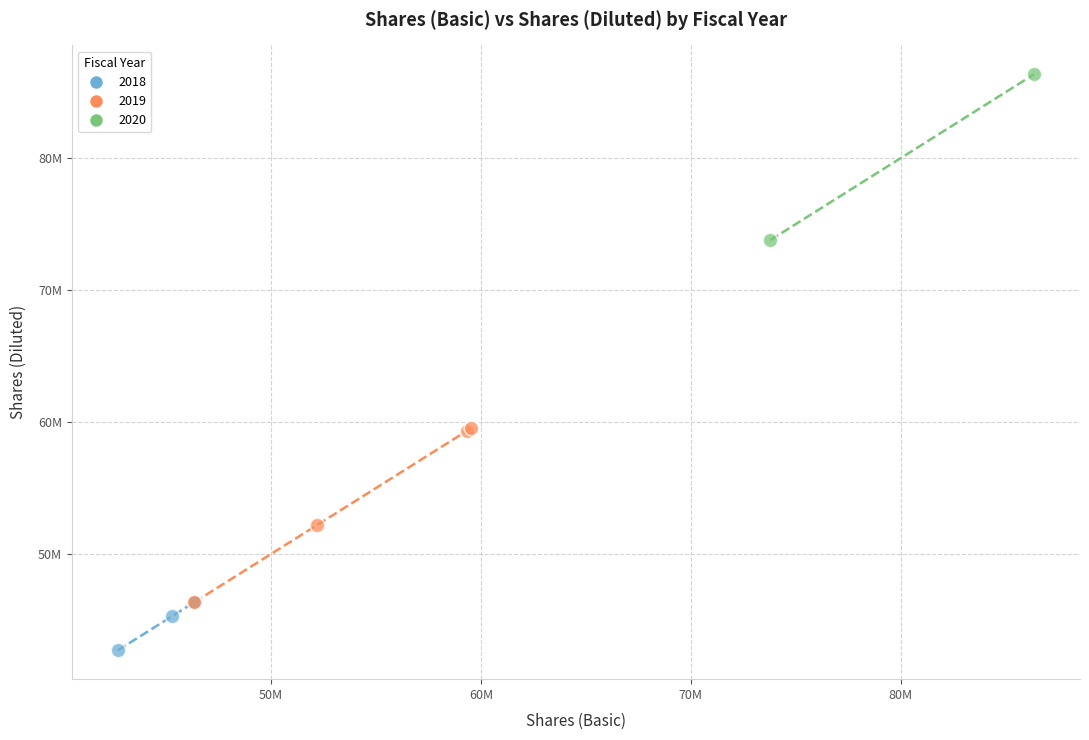

What are all the series names shown in the legend?

2018, 2019, 2020